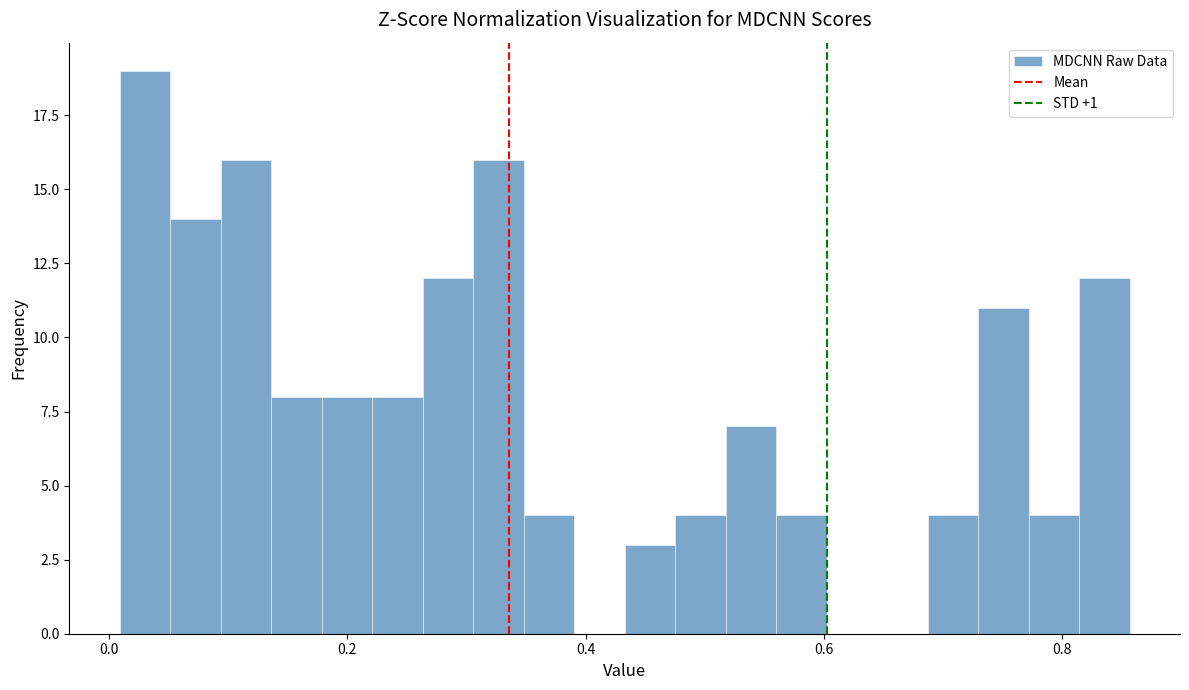

Around what value on the x-axis is the tallest bar? Give the approximate position of its centre, as read against the axis.

0.04